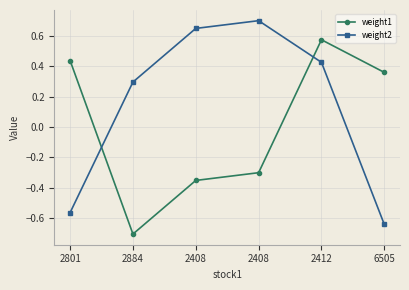

Which label corresponds to the smallest value in the chart?

2884